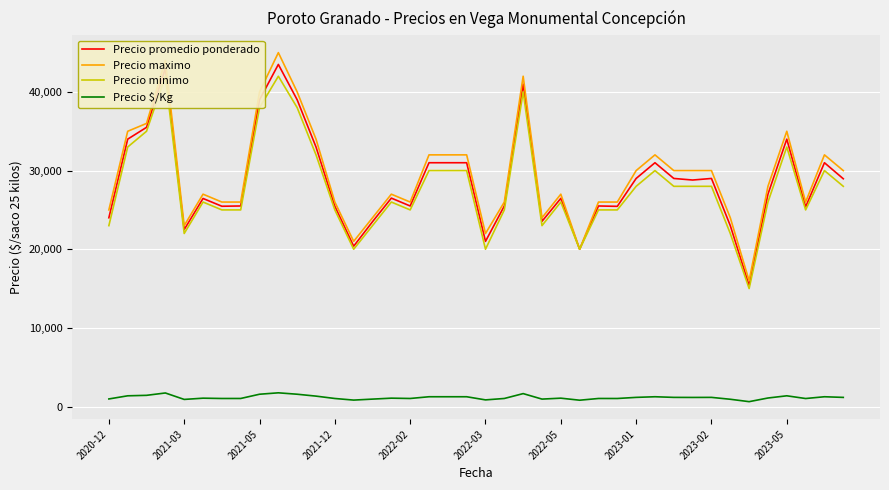

Which series has the widest spread of values?

Precio maximo